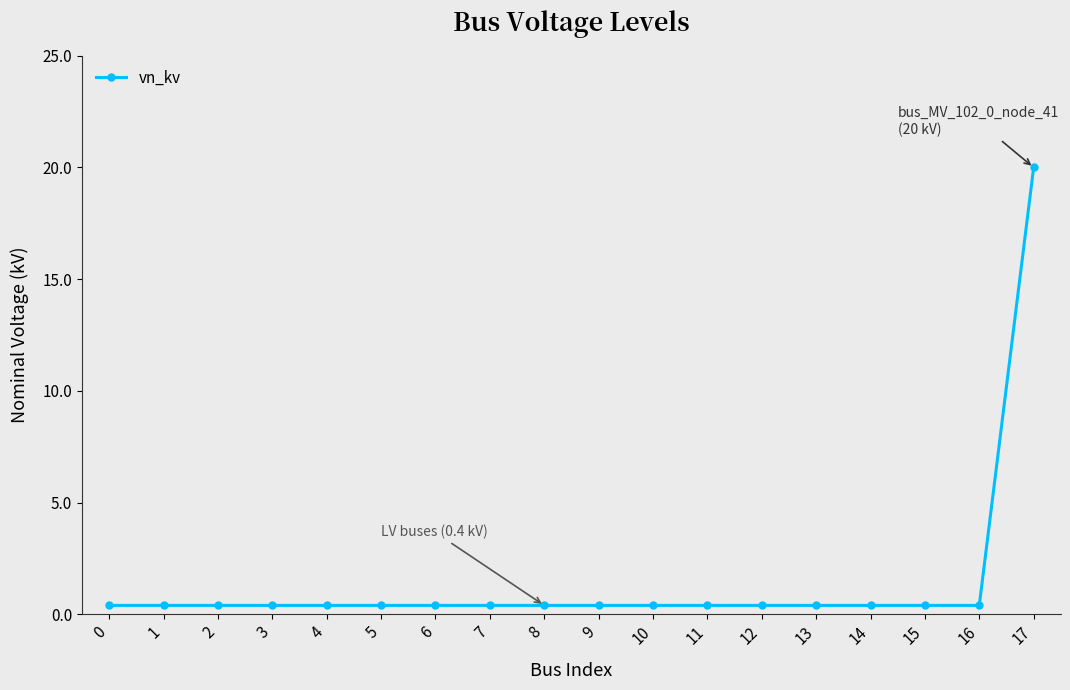

What is the difference between the maximum and minimum values?

19.6